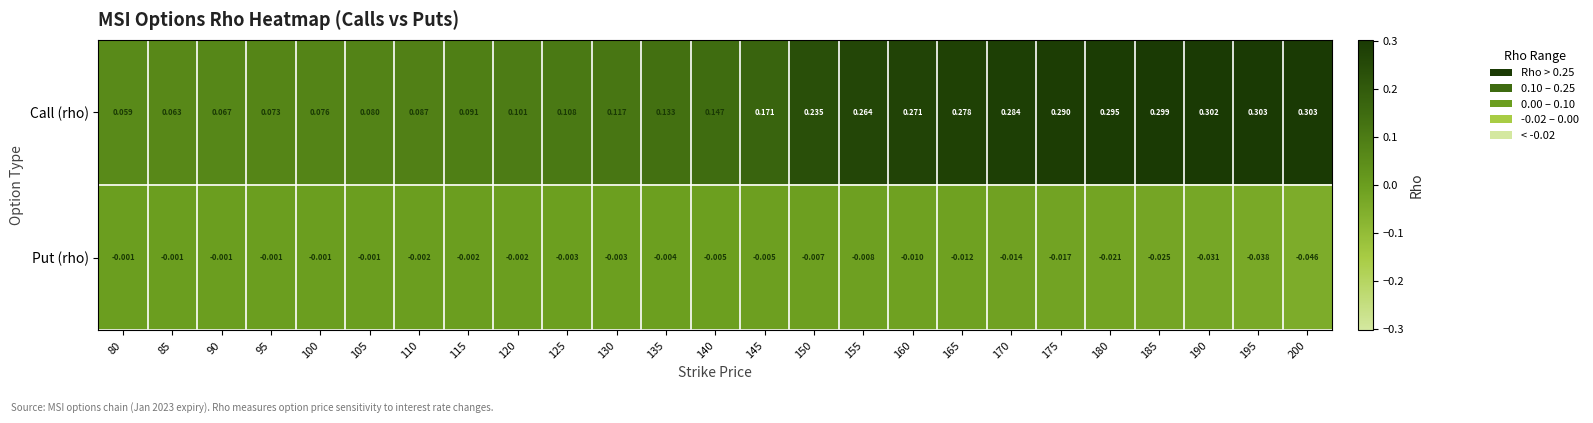

Which series has the largest range (max minus min)?

Call (rho)